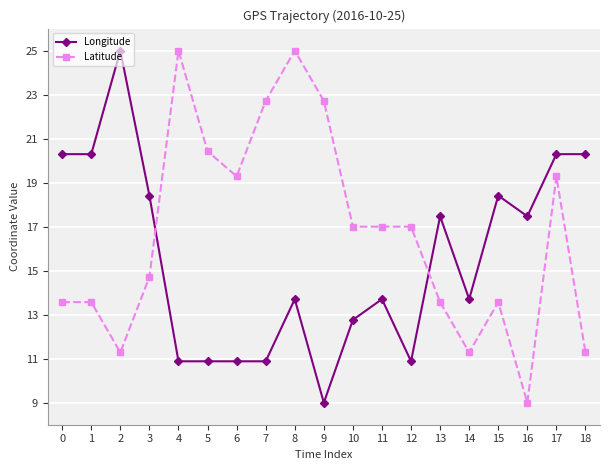

At which label does Longitude reach its peak?

2